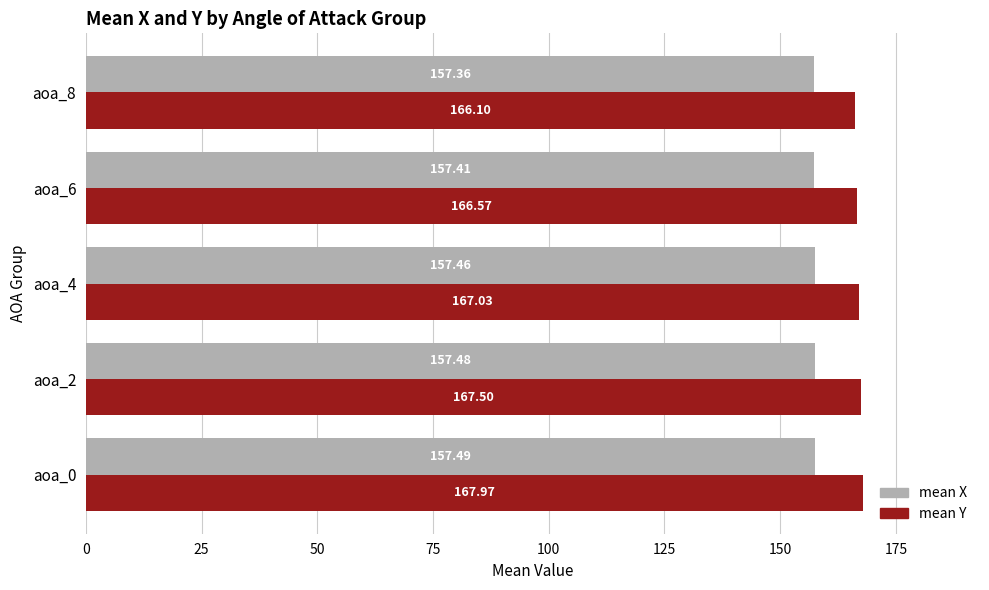

What is the total value across all series at aoa_8?

323.5